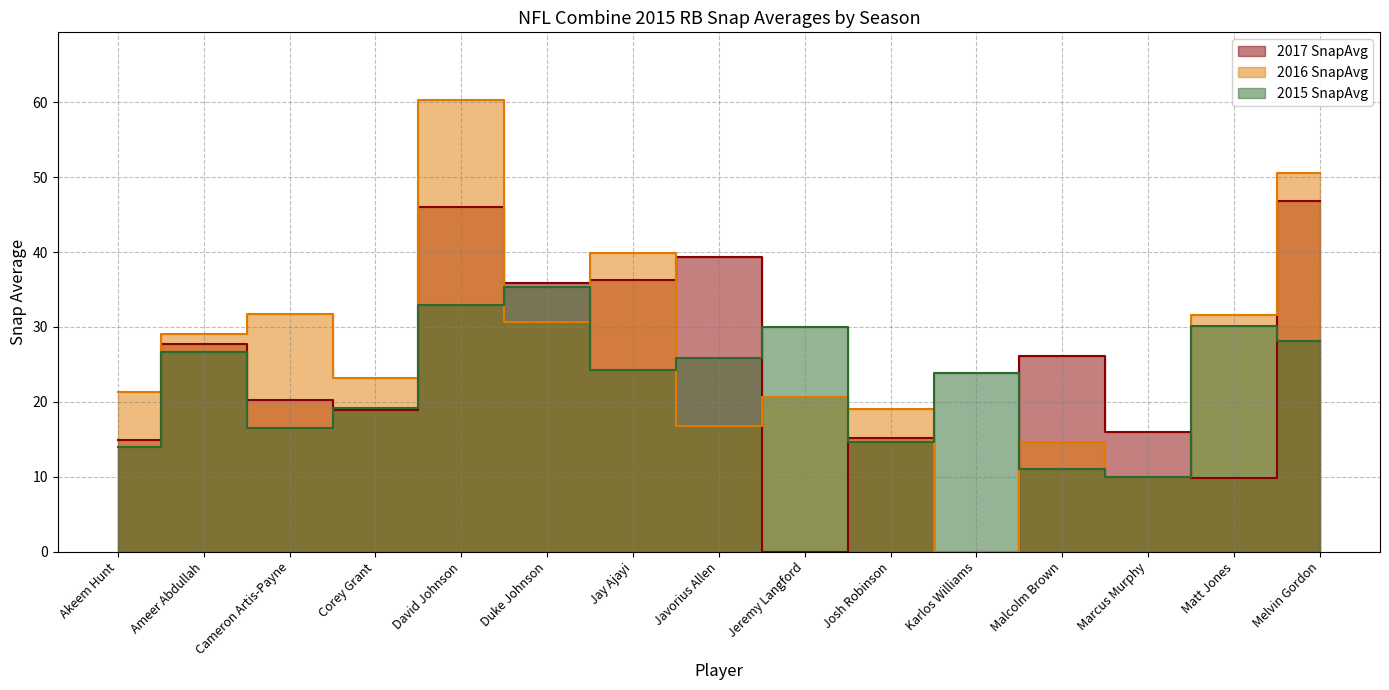

Does the chart display data point markers on the line(s)?

No